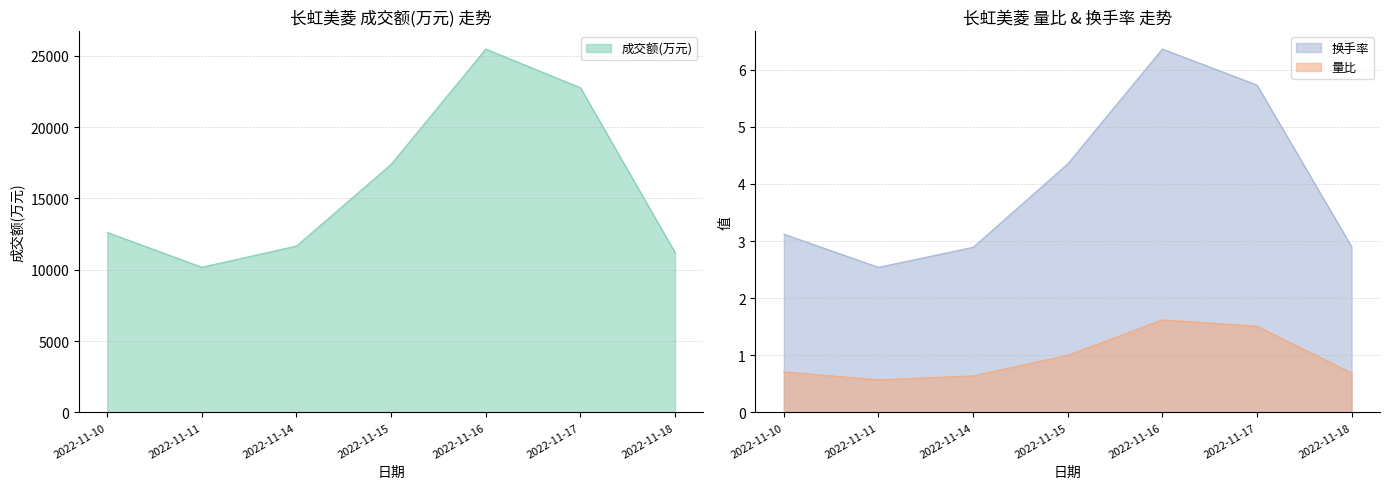

The 量比 series shows 1.6 at 2022-11-16. True or false?

True